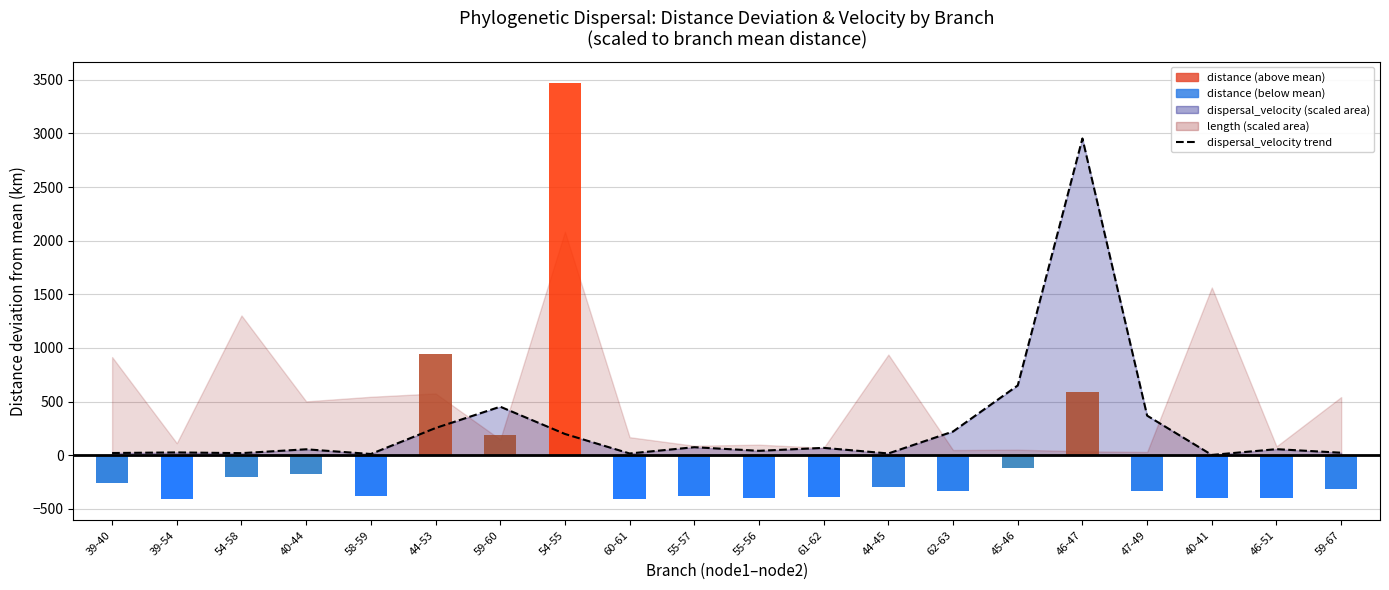

At which label does the data first exceed 56?

44-53